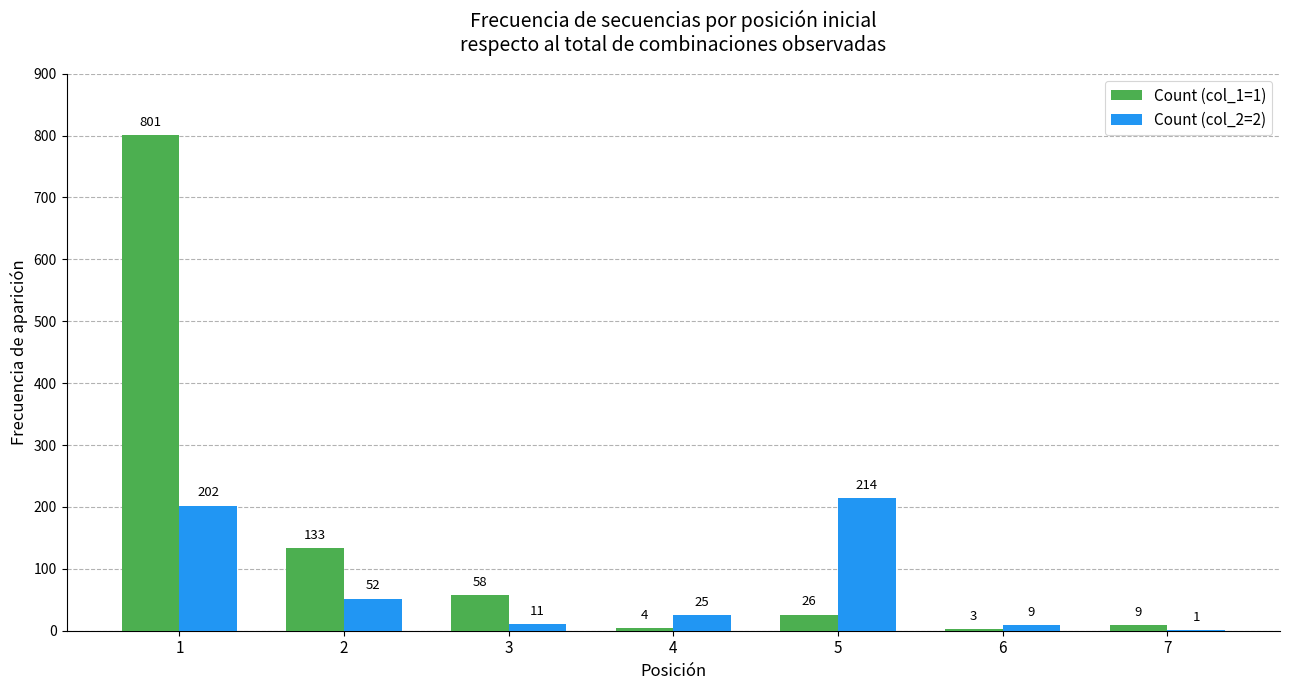

Read the Count (col_1=1) value at 4.

4